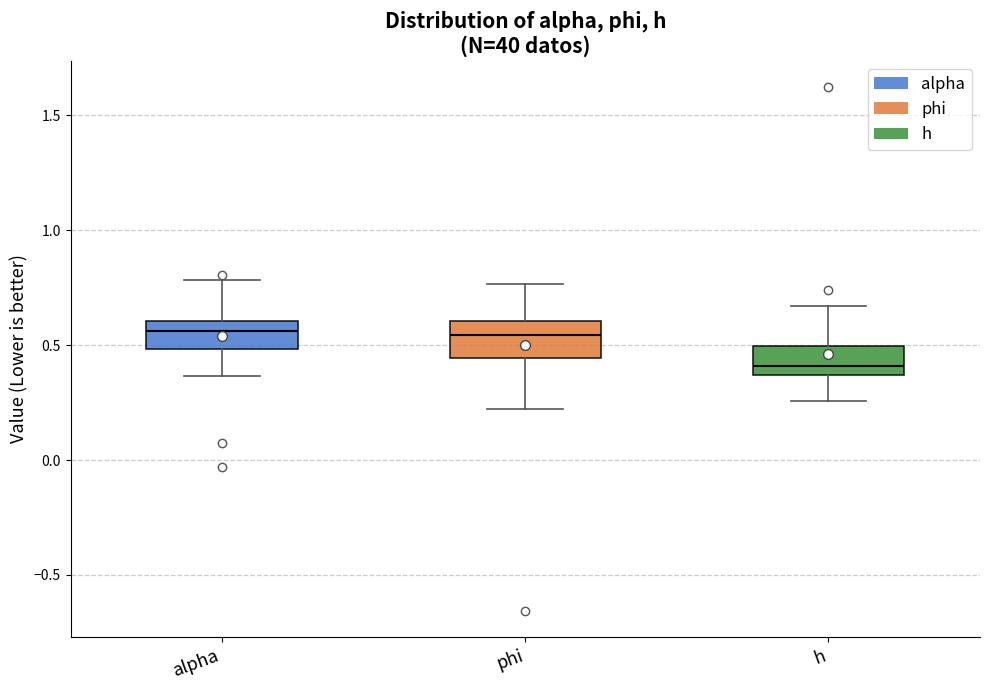

Reading left to right, transcribe this box plot: for each box, give where its median line is, the range the box spans, and where its two whiskers end, as read against the y-axis. The values are not printed on the chart, so give them approximately, as read against the axis.

alpha: median 0.55, box 0.50 to 0.60, whiskers 0.35 to 0.80
phi: median 0.55, box 0.45 to 0.60, whiskers 0.20 to 0.75
h: median 0.40, box 0.35 to 0.50, whiskers 0.25 to 0.65